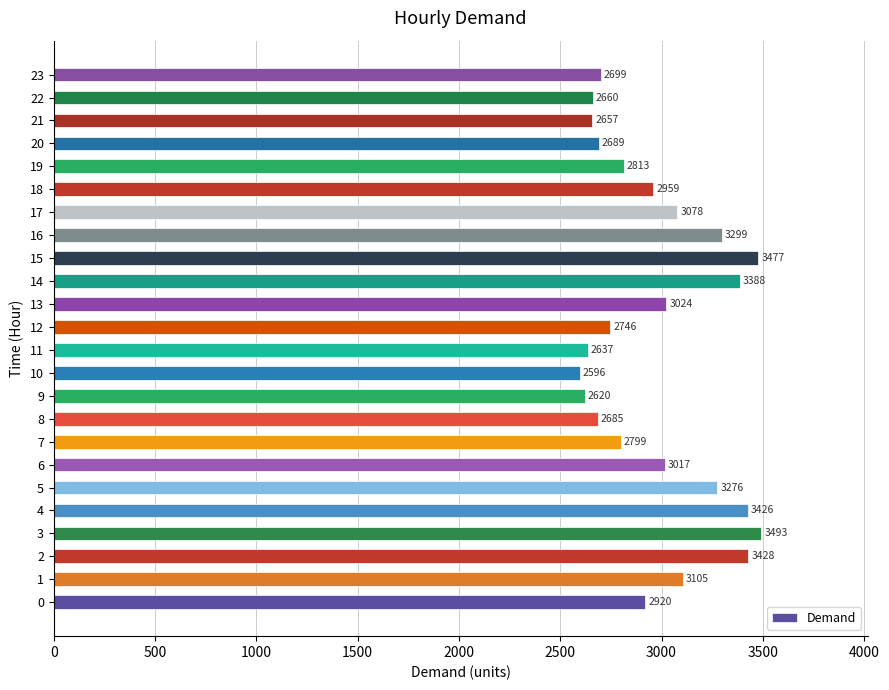

What is the maximum value shown in the chart?

3493